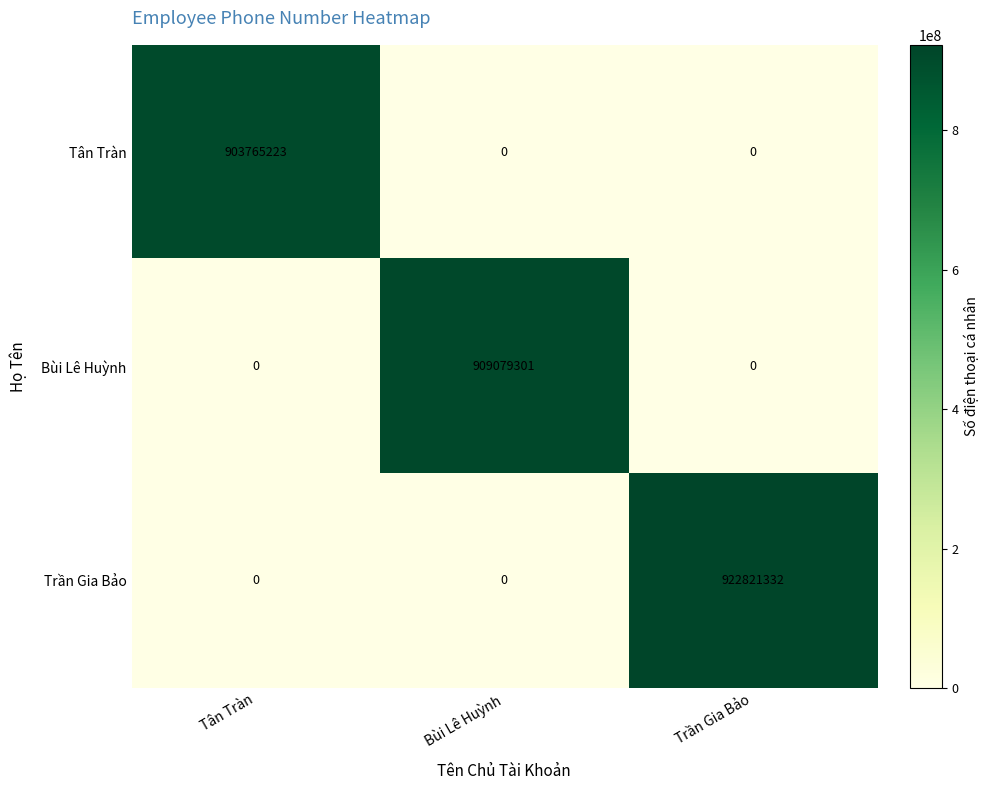

The Tân Tràn series shows 0 at Bùi Lê Huỳnh. True or false?

True